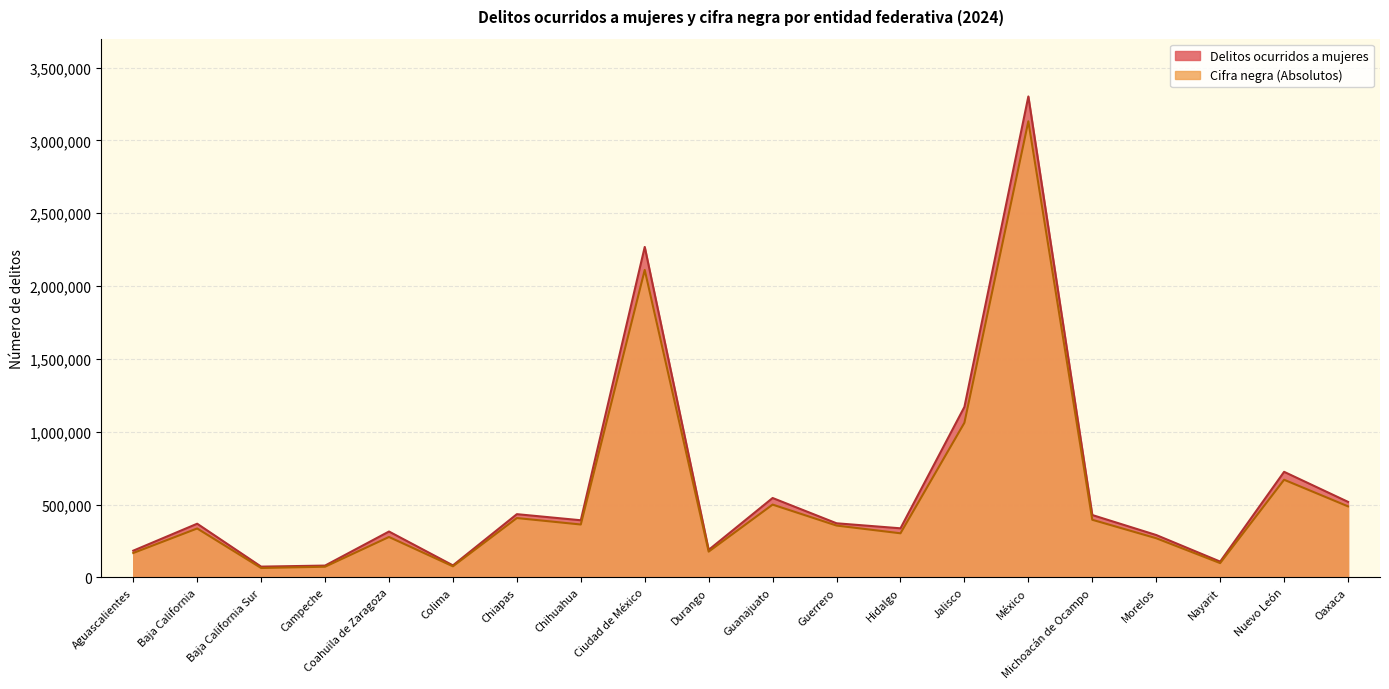

At which category is the sum across all series the highest?

México